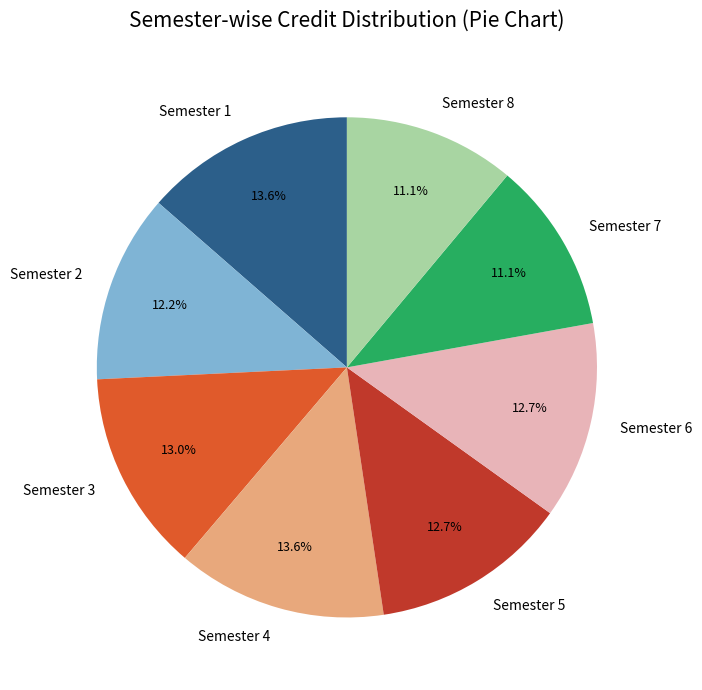

Combined, do Semester 3 and Semester 1 account for over 50%?

No